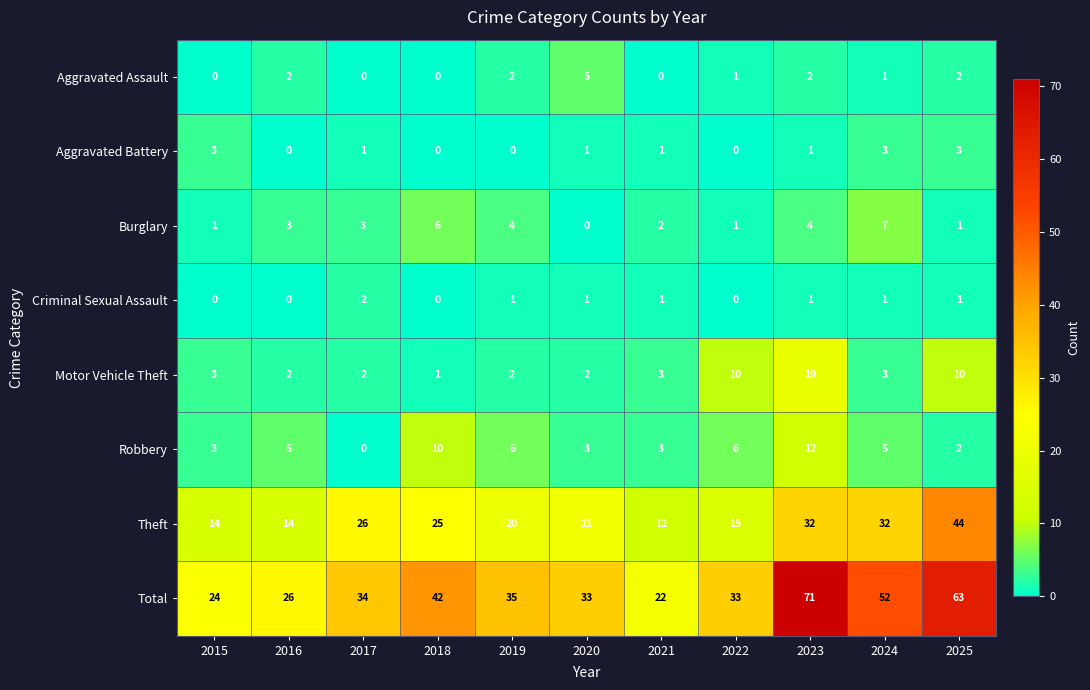

How many data points in Robbery are less than 5?

5